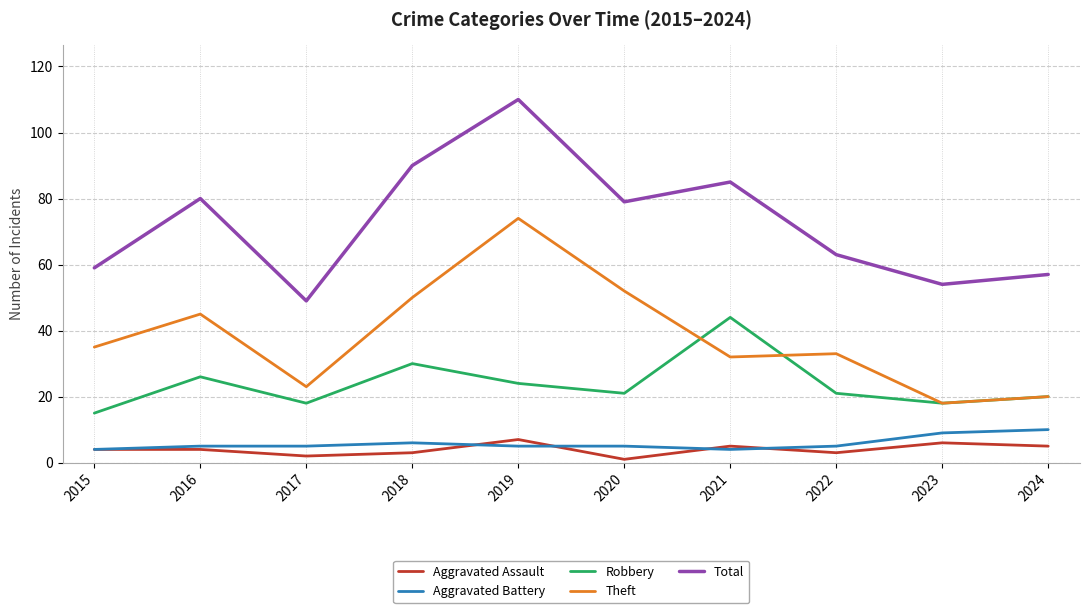

True or false: Robbery and Aggravated Assault cross at least once.

False